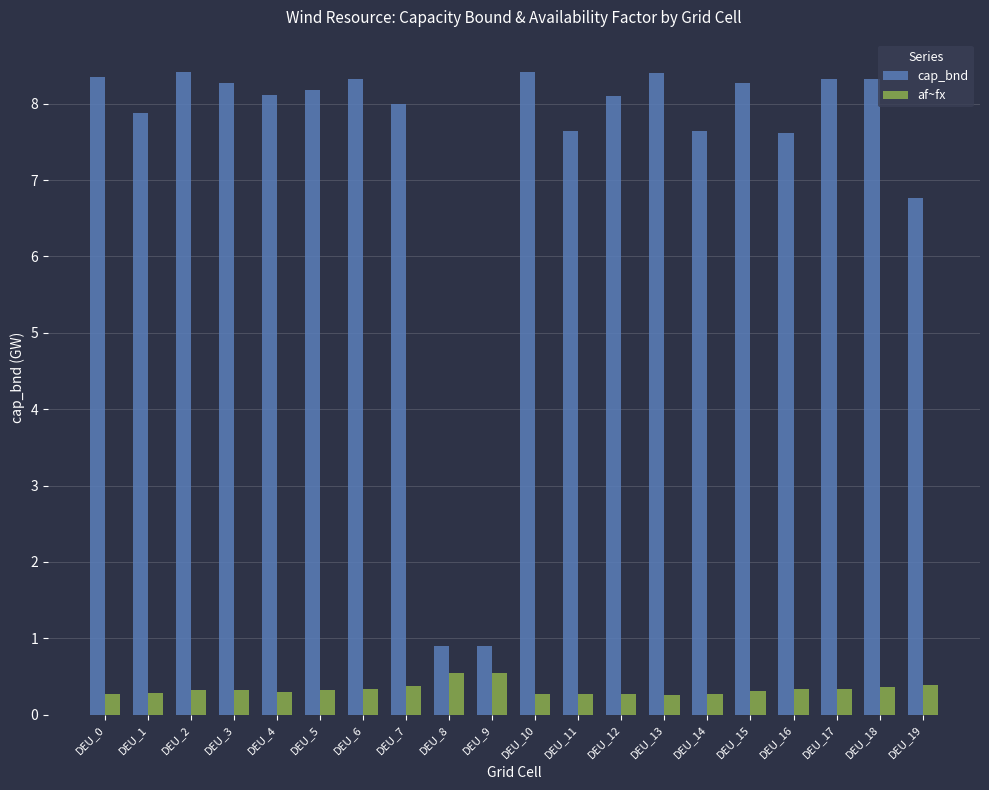

Between DEU_11 and DEU_19, which series saw the biggest shift?

cap_bnd